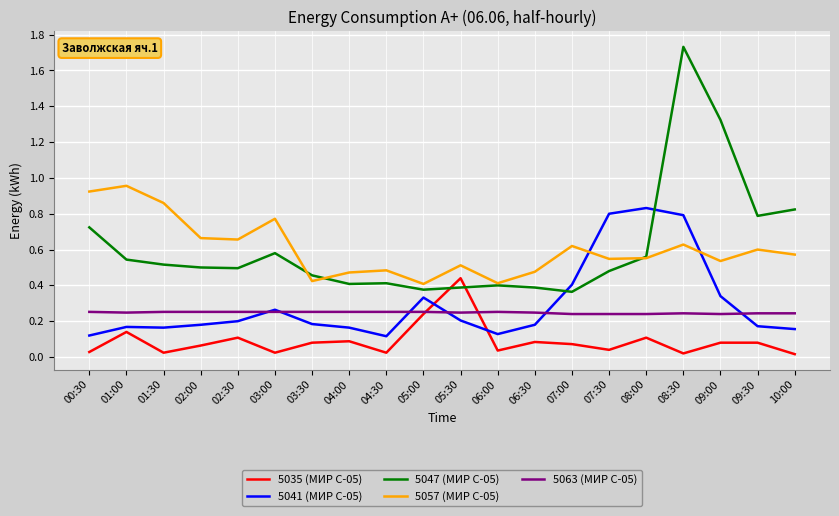

True or false: 5041 (МИР С-05) has a value of 0.5 at 05:00.

False